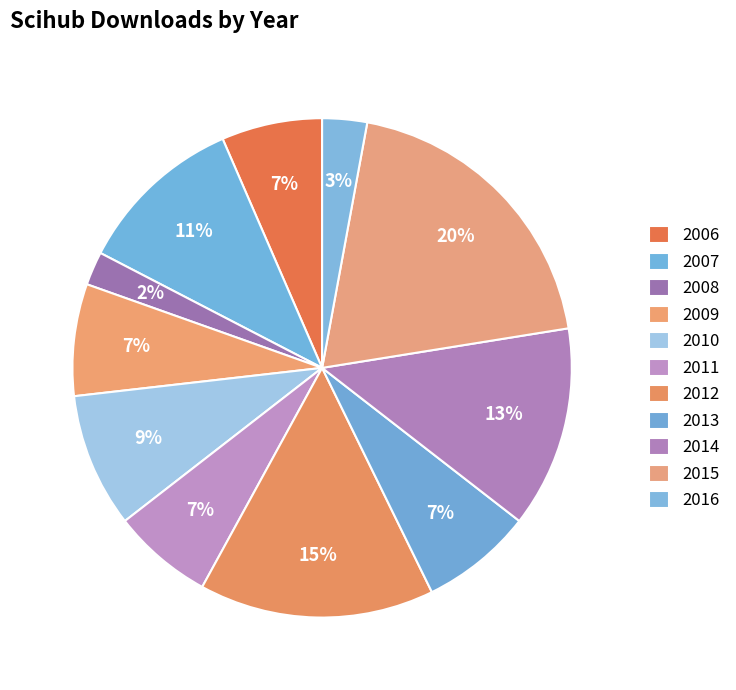

To the nearest percent, what portion does 2007 represent?

11%